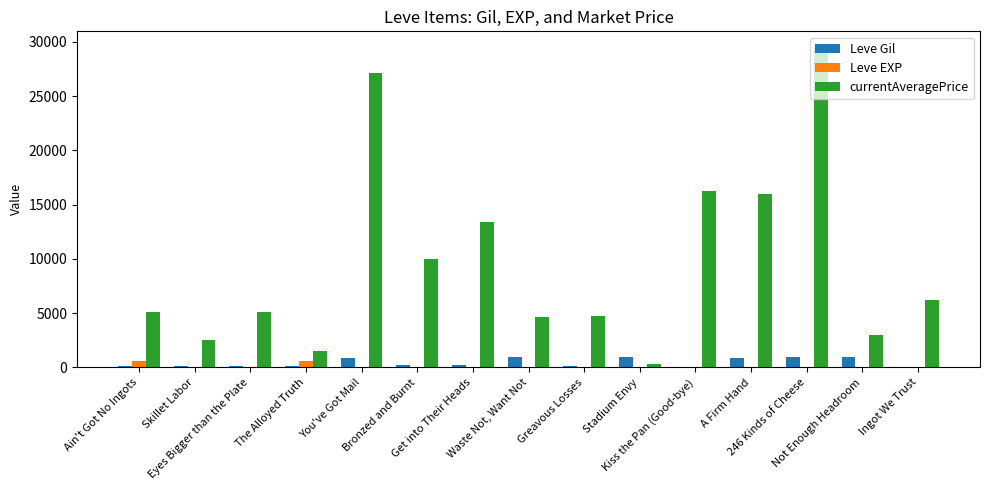

What is the maximum value shown in the chart?

29500.0